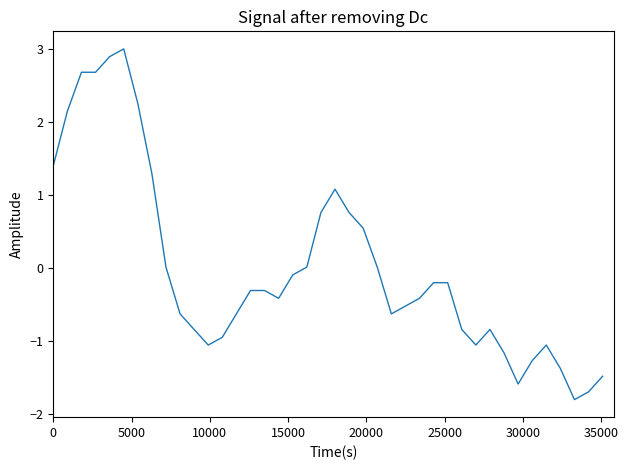

True or false: the data has more than 2 interior local peaks.

True